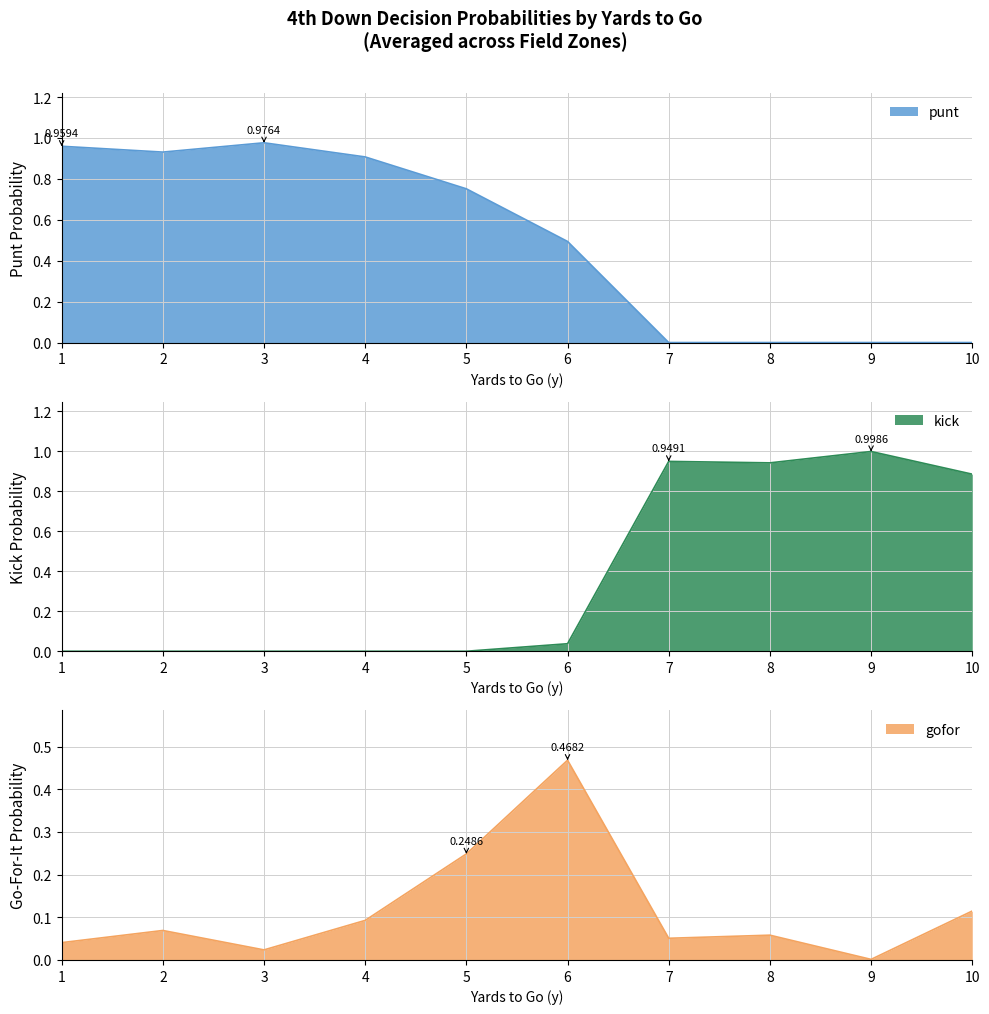

How many times do kick and gofor cross each other?

1